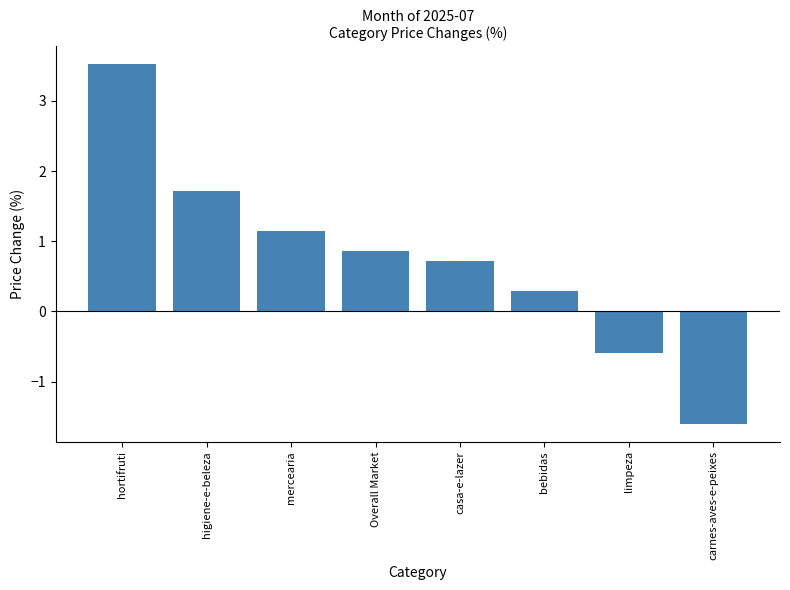

The value at limpeza is -0.6. True or false?

True